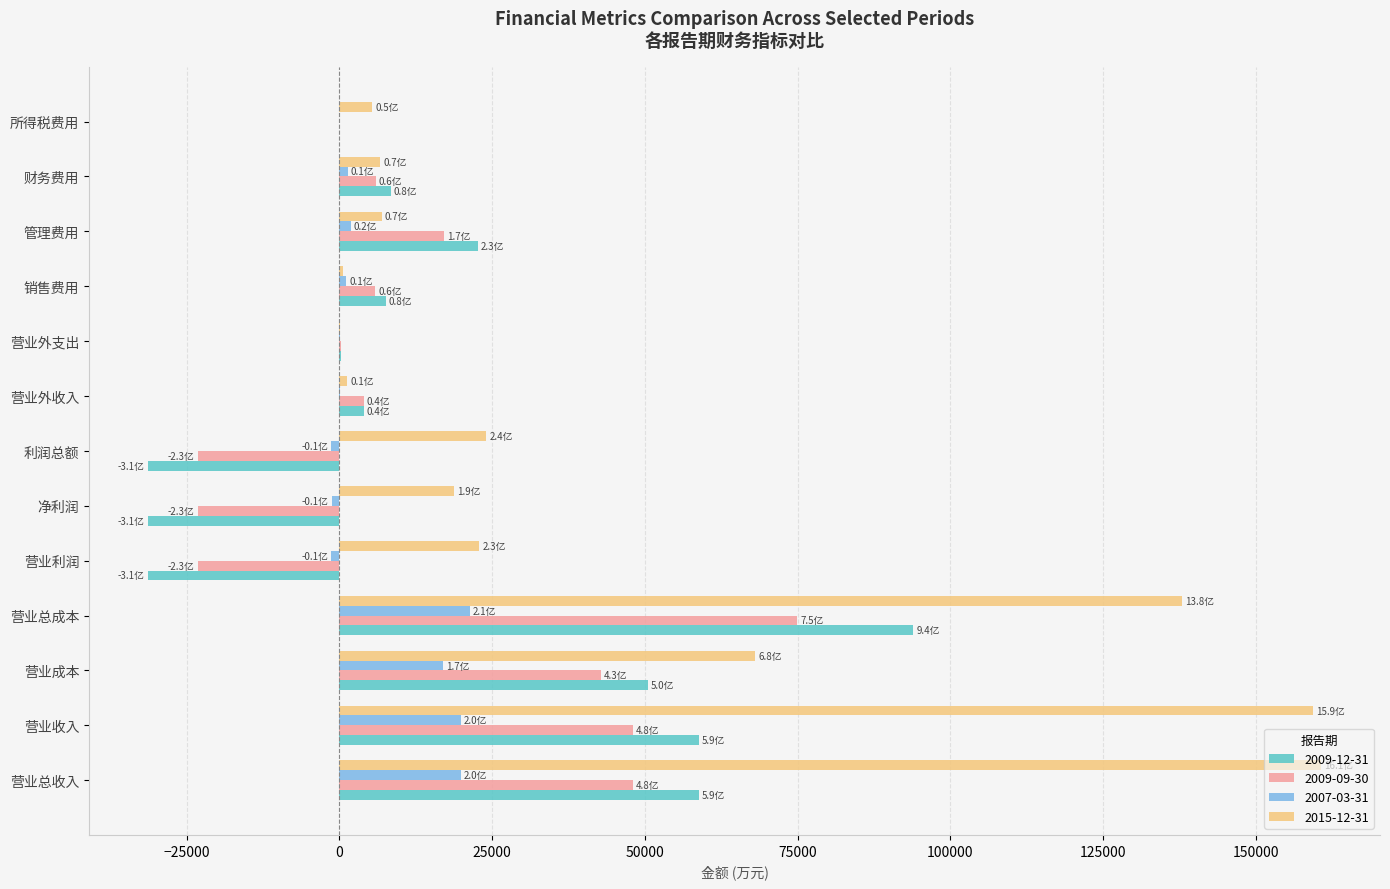

Which series has the largest range (max minus min)?

2015-12-31